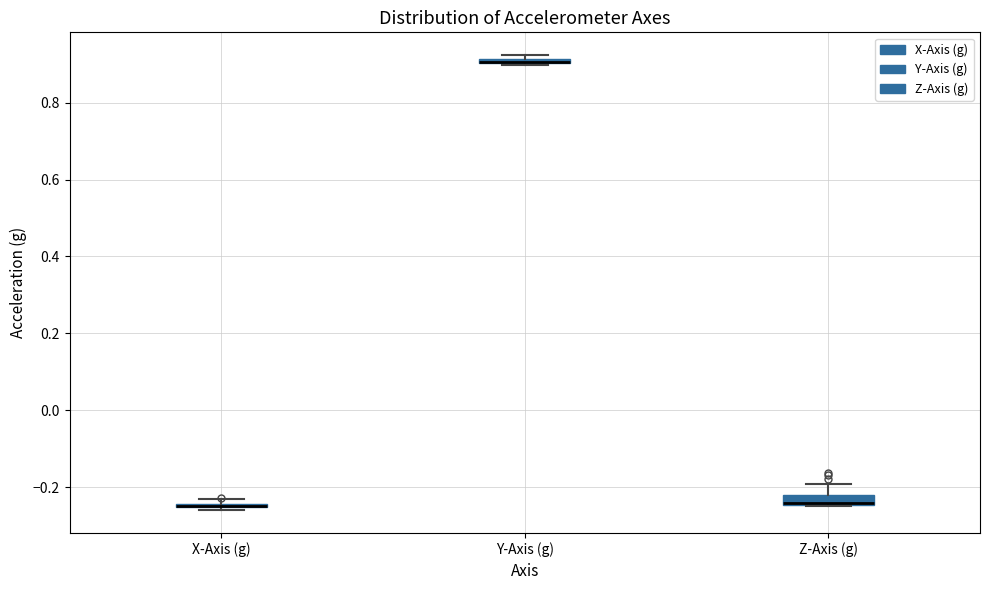

Where is the upper edge of the box for X-Axis (g) on the y-axis? The values are not printed on the chart, so give them approximately, as read against the axis.

-0.24